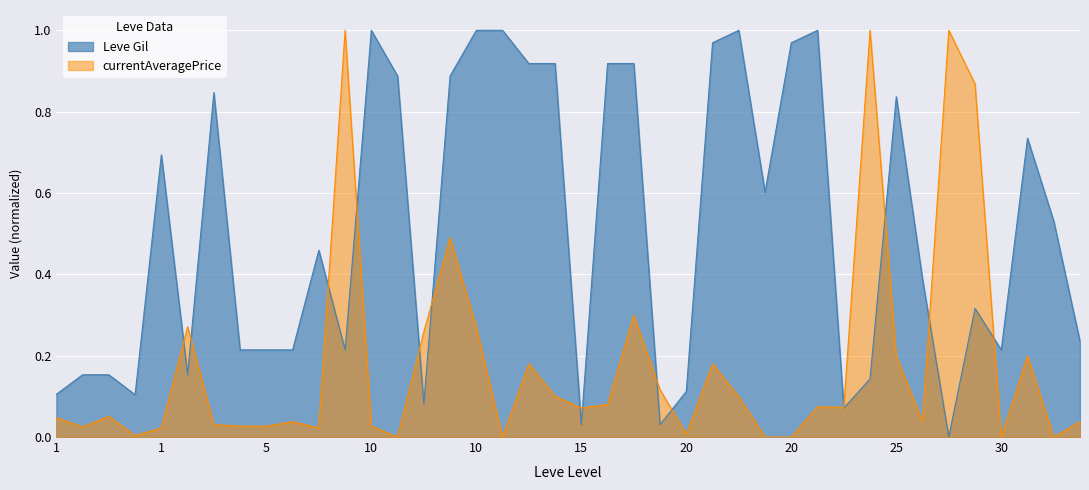

What is the difference between the values at 30 and 25?

0.6